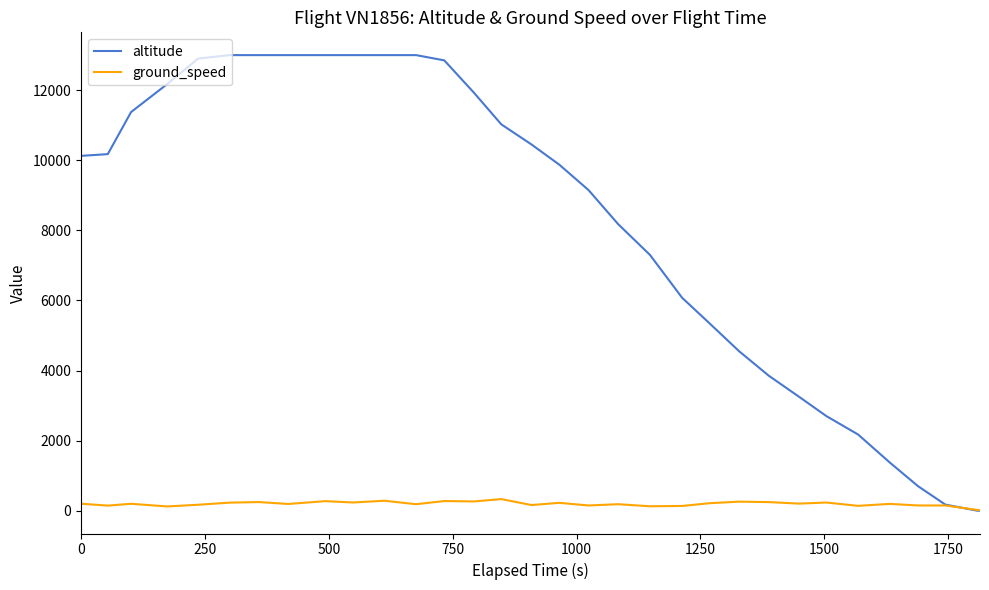

Which series has the largest total across all categories?

altitude